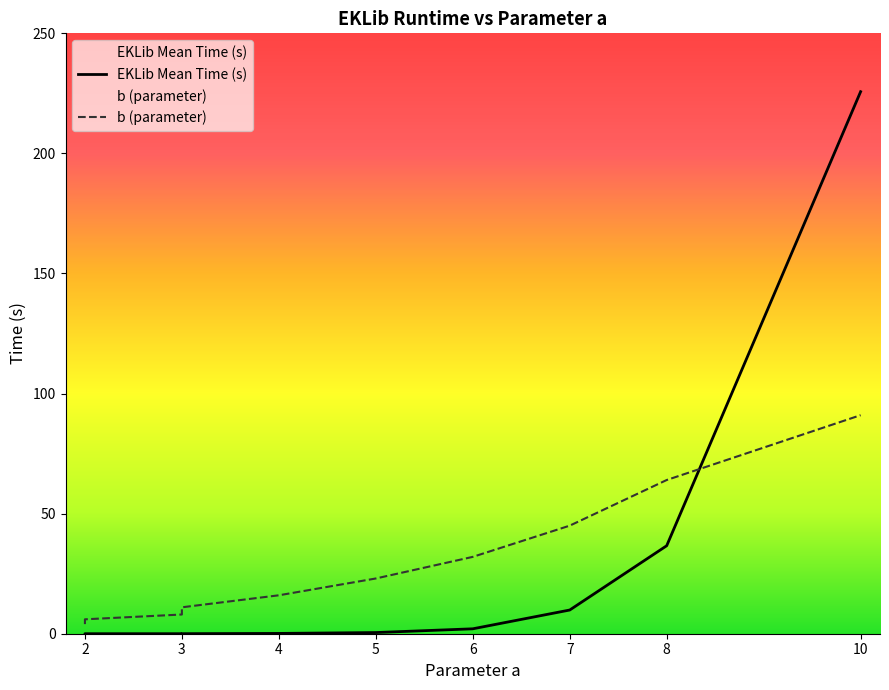

After their last crossing, which series has the higher values: b (parameter) or EKLib Mean Time (s)?

EKLib Mean Time (s)